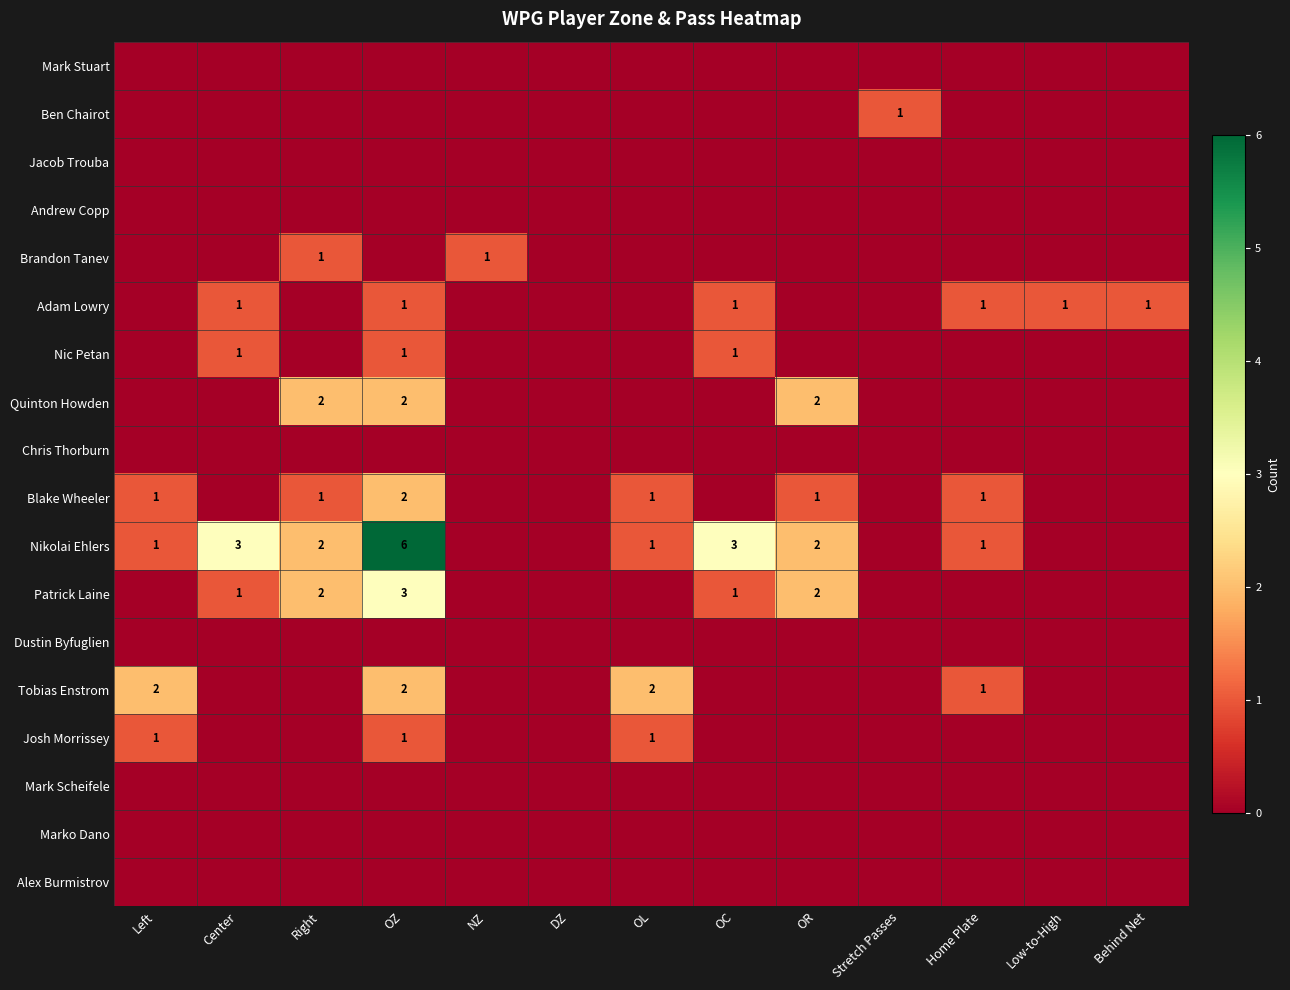

True or false: Adam Lowry has a value of 1 at Center.

True